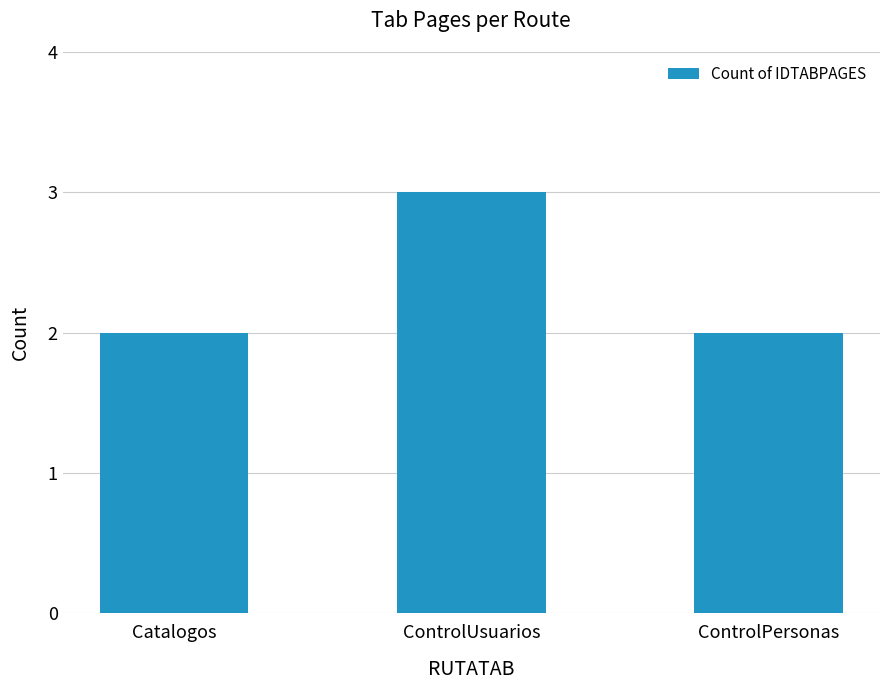

What is the approximate value at ControlUsuarios?

3